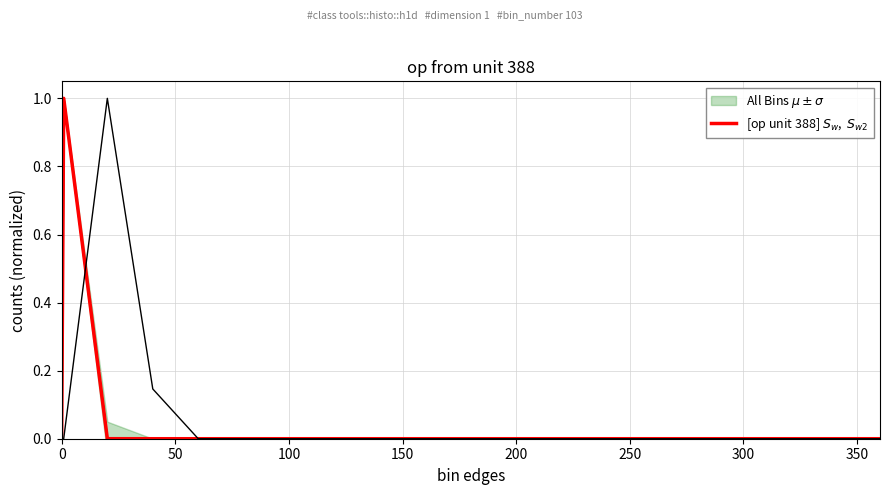

Does the chart display data point markers on the line(s)?

No